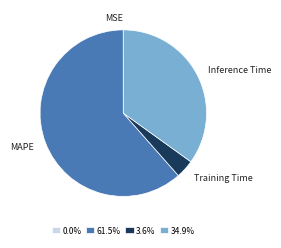

Does 34.9% account for over 50% of the chart?

No